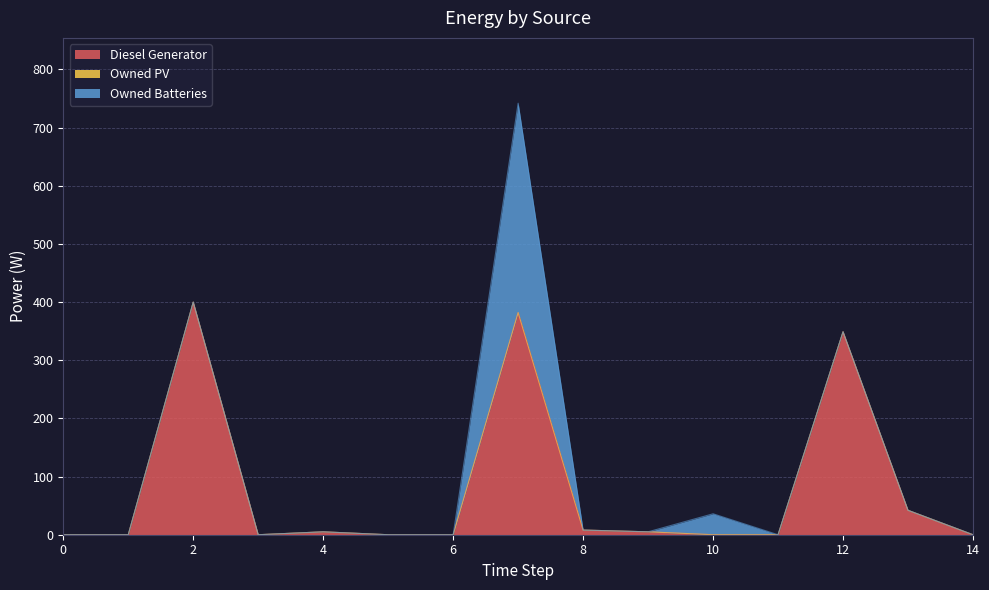

At which category is the sum across all series the highest?

7